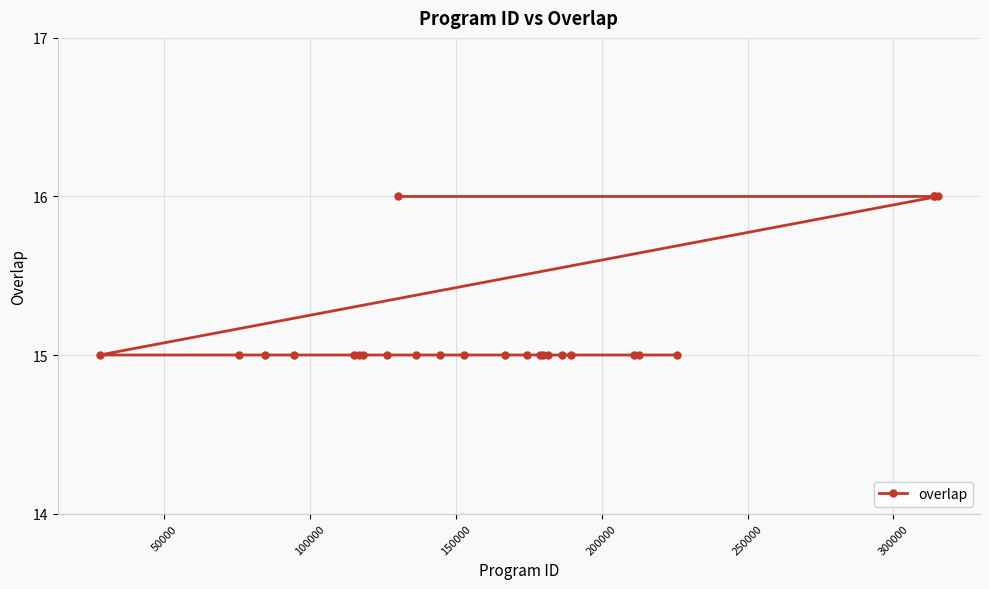

What is the maximum value shown in the chart?

16